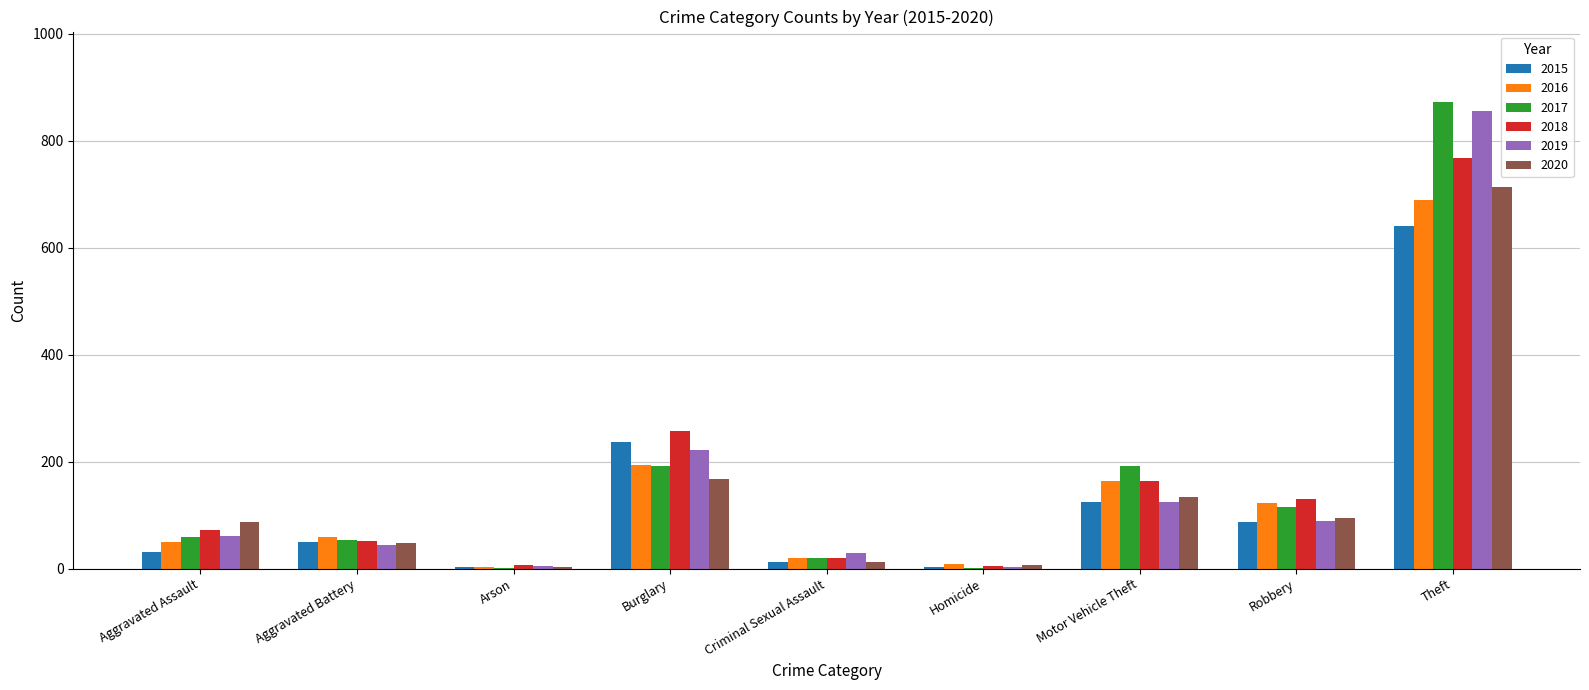

The value of 2018 at Aggravated Battery is 52. True or false?

True